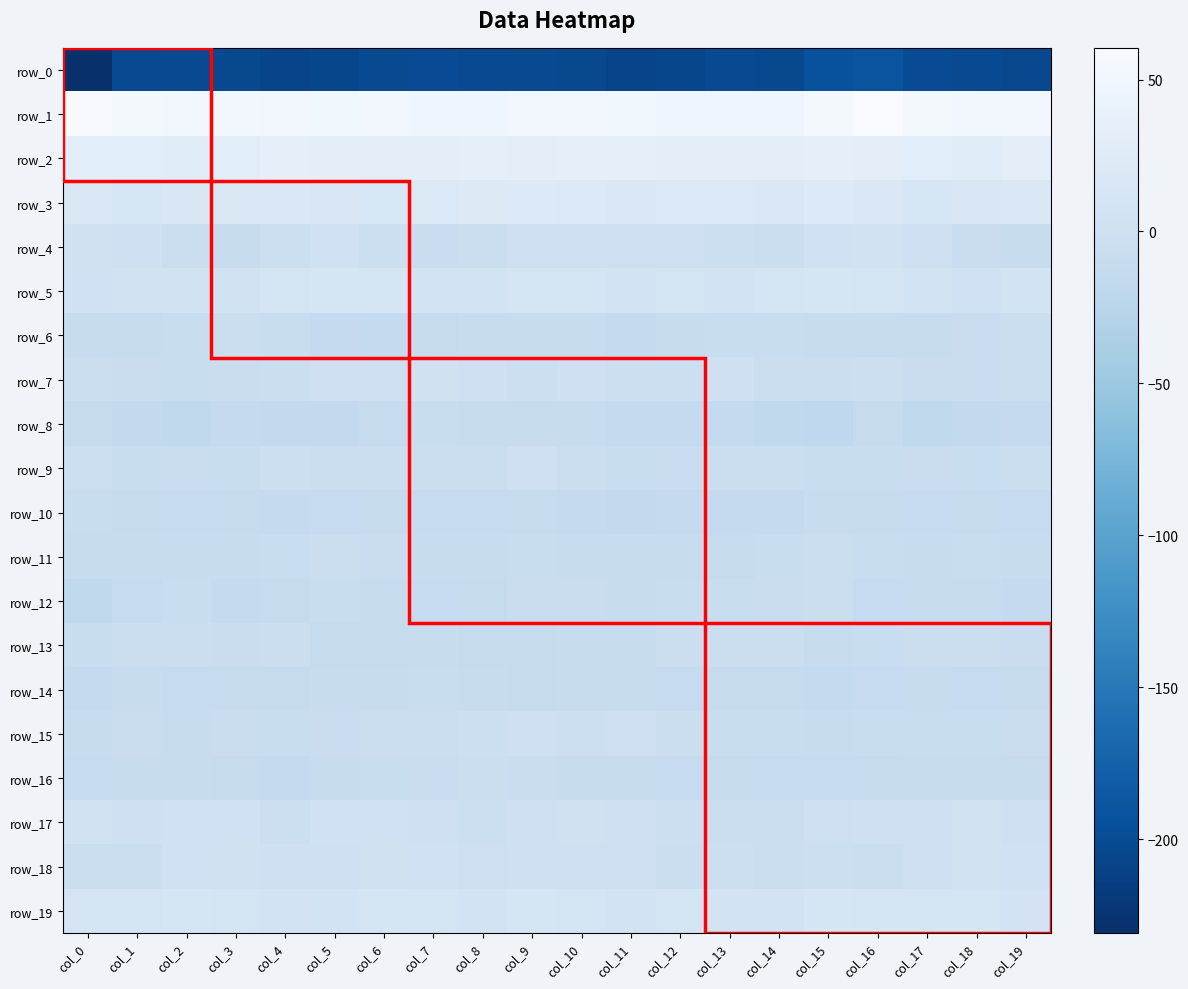

The row_4 series shows -8.6 at col_8. True or false?

False